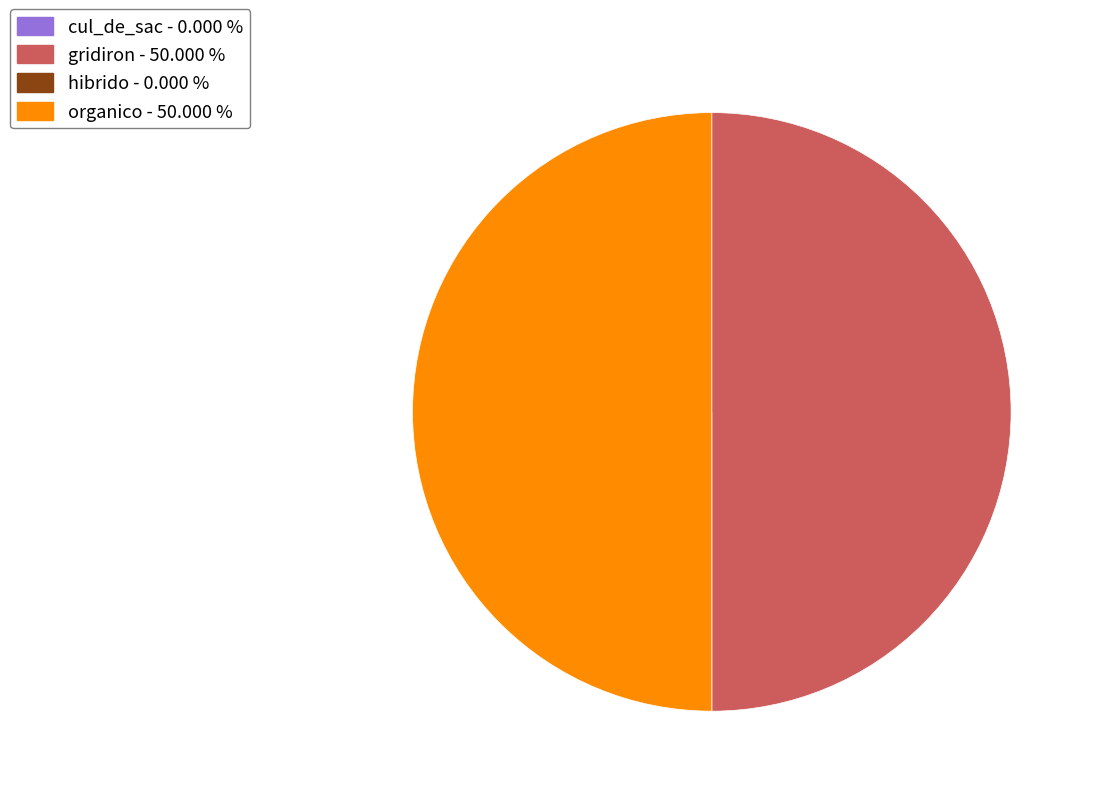

Which category has the smallest portion of the pie?

cul_de_sac